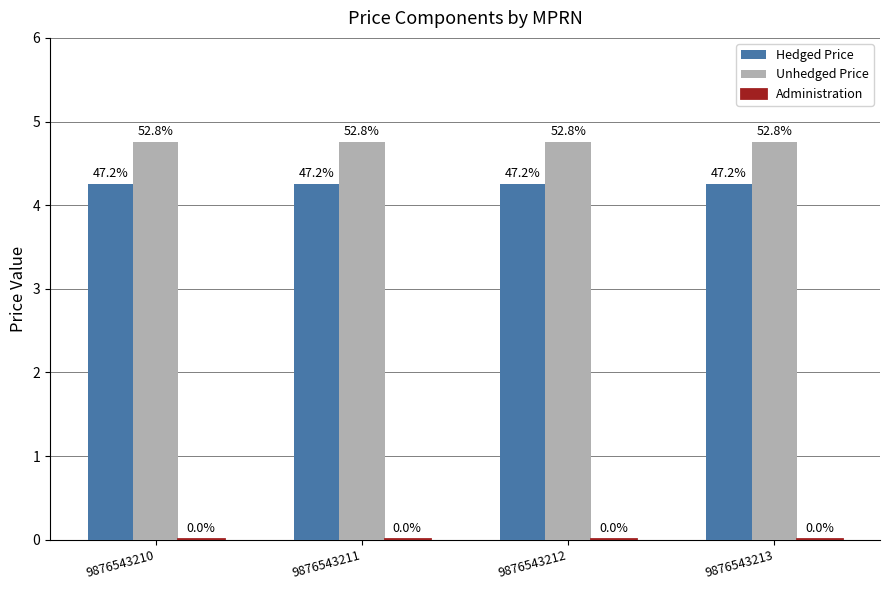

Rank the series by their maximum value, from highest to lowest.

Unhedged Price, Hedged Price, Administration